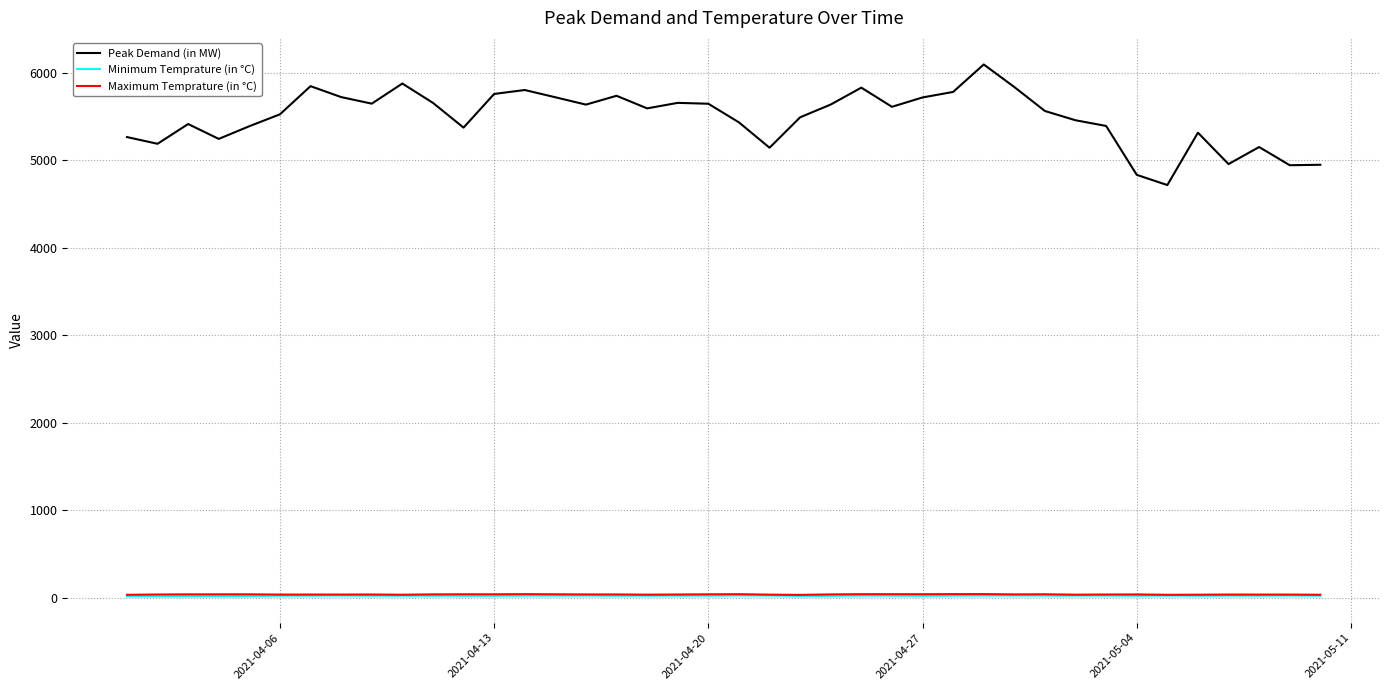

What is the maximum value shown in the chart?

6097.0